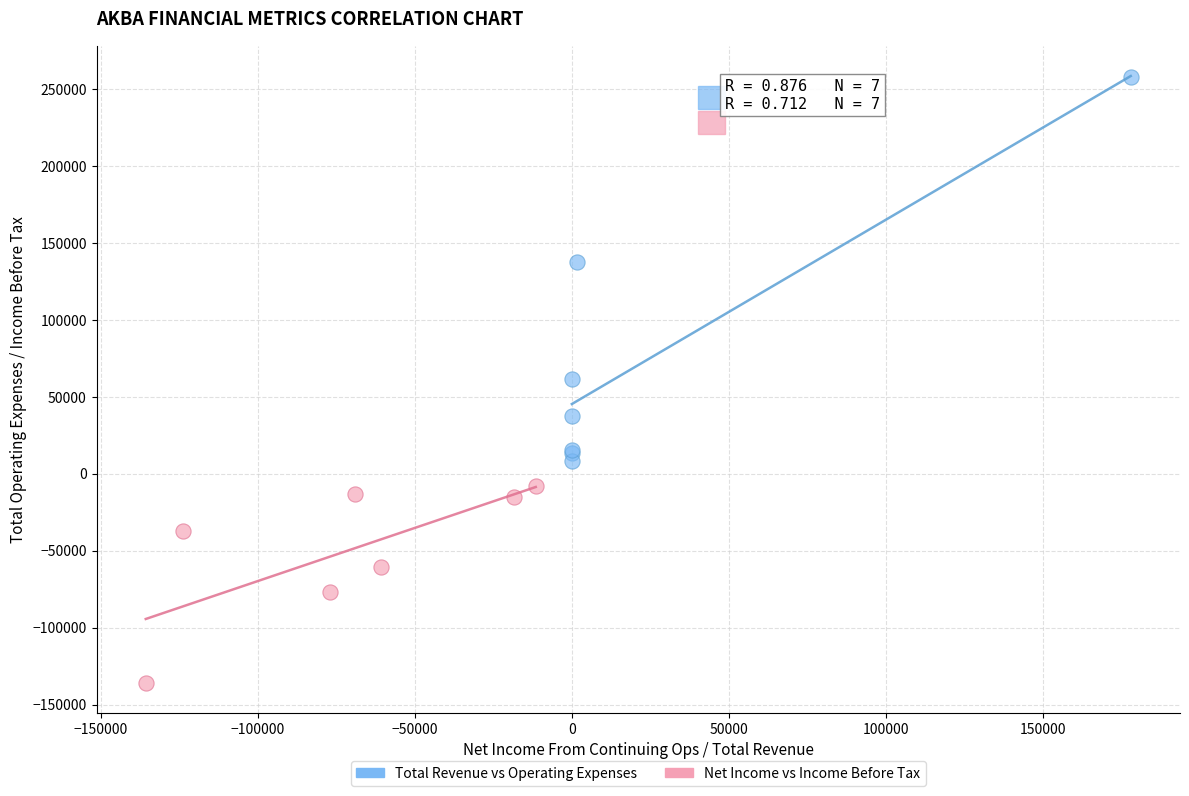

Which series has the widest spread of Y values?

Total Revenue vs Operating Expenses